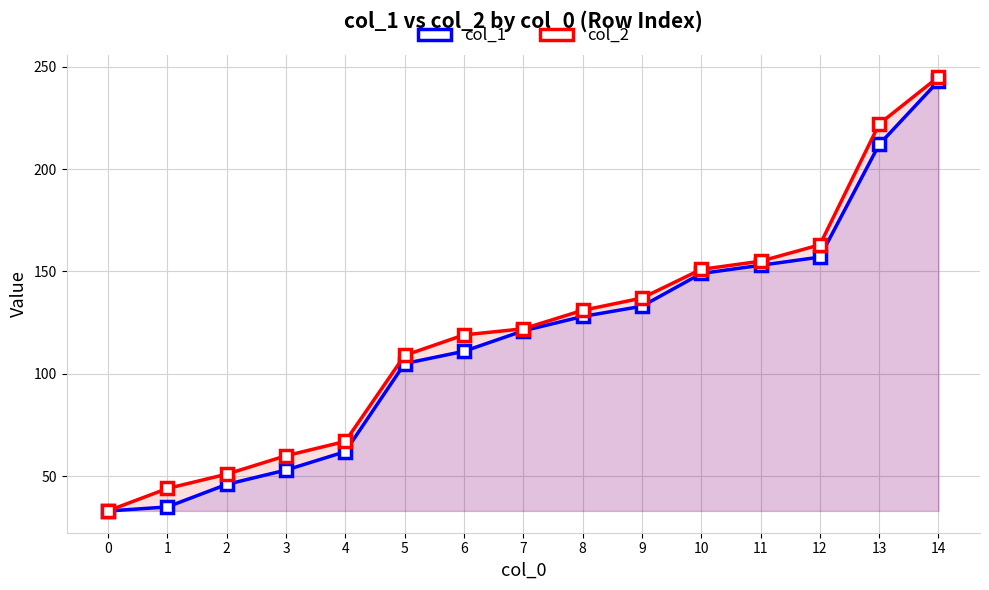

Reading right to left, list all the values displayed in this chart.

col_1: 14=243.0	13=212.0	12=157.0	11=153.0	10=149.0	9=133.0	8=128.0	7=121.0	6=111.0	5=105.0	4=62.0	3=53.0	2=46.0	1=35.0	0=33.0
col_2: 14=245.0	13=222.0	12=163.0	11=155.0	10=151.0	9=137.0	8=131.0	7=122.0	6=119.0	5=109.0	4=67.0	3=60.0	2=51.0	1=44.0	0=33.1